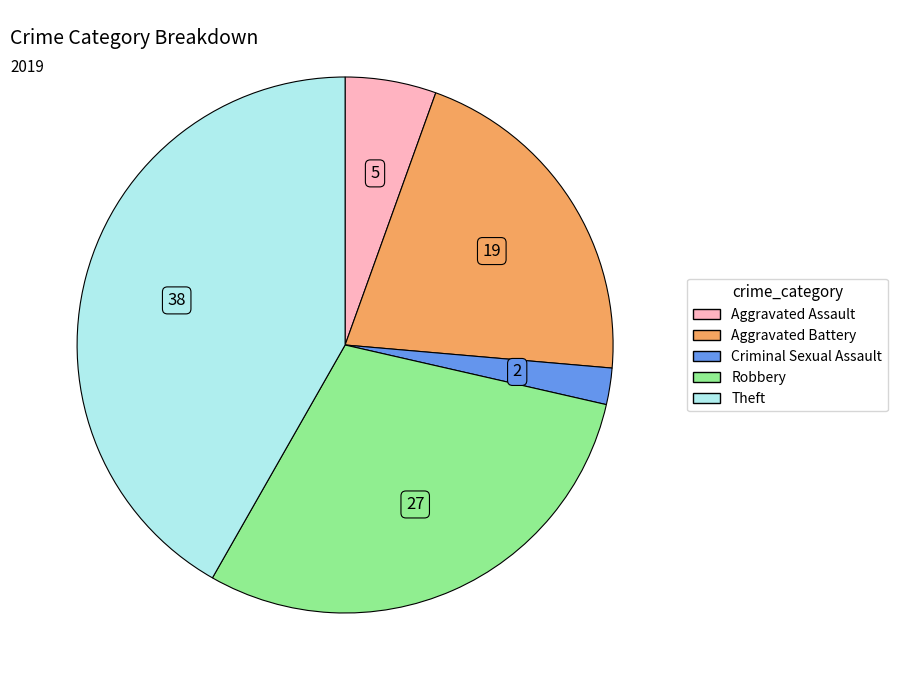

Between Aggravated Battery and Aggravated Assault, which is larger?

Aggravated Battery